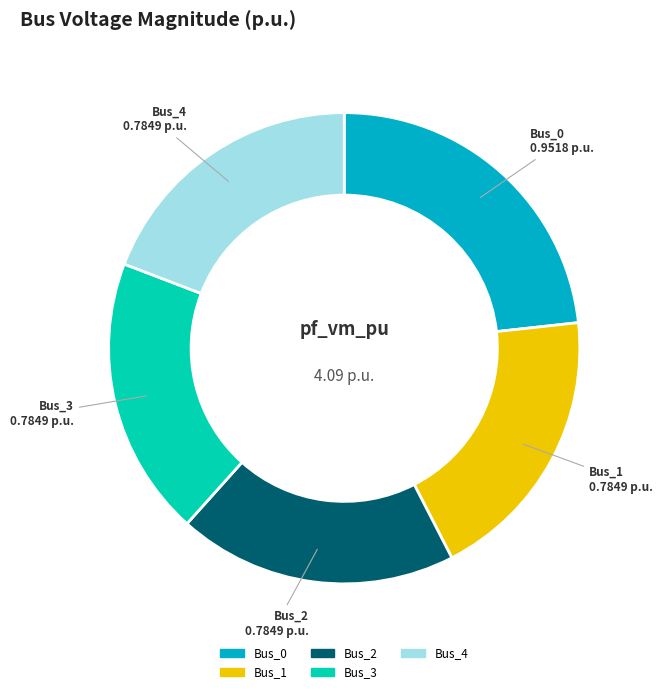

Count the number of slices in the pie.

5